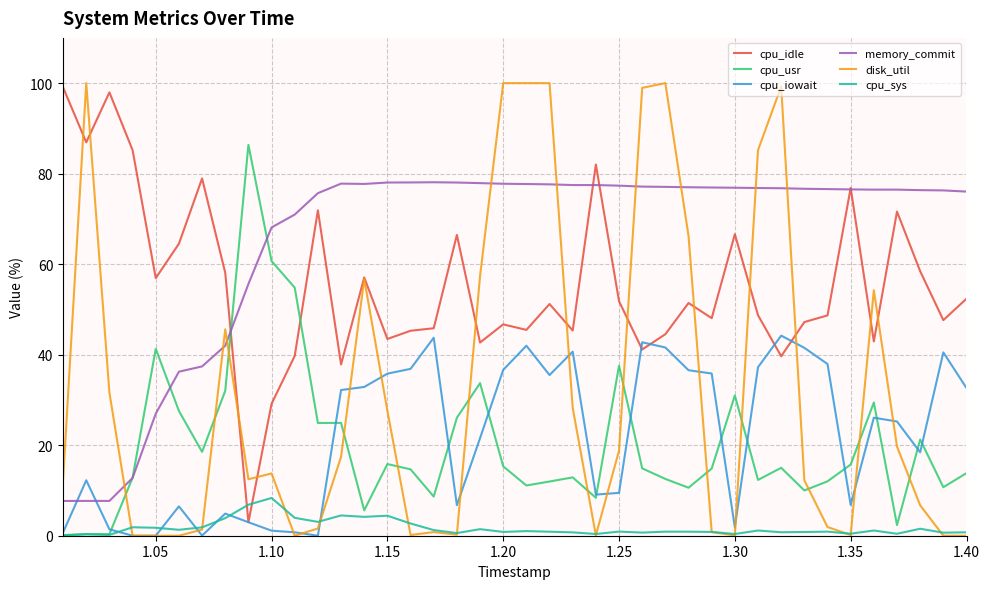

Which series has the largest total across all categories?

memory_commit